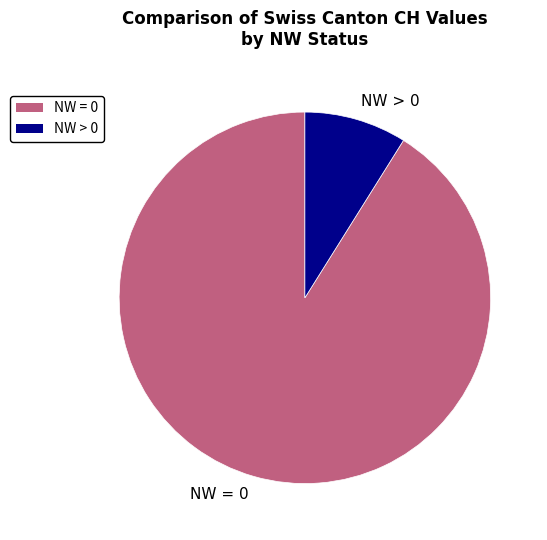

Is the sum of NW = 0 and NW > 0 greater than half?

Yes